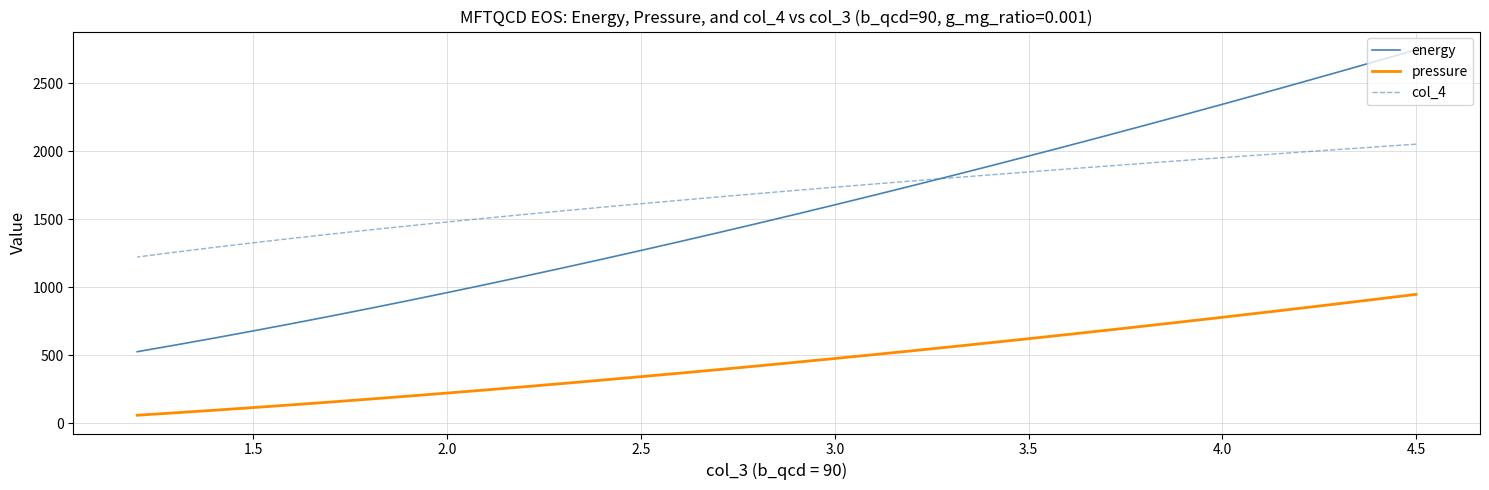

Is it true that pressure equals 257.6 at 28?

False